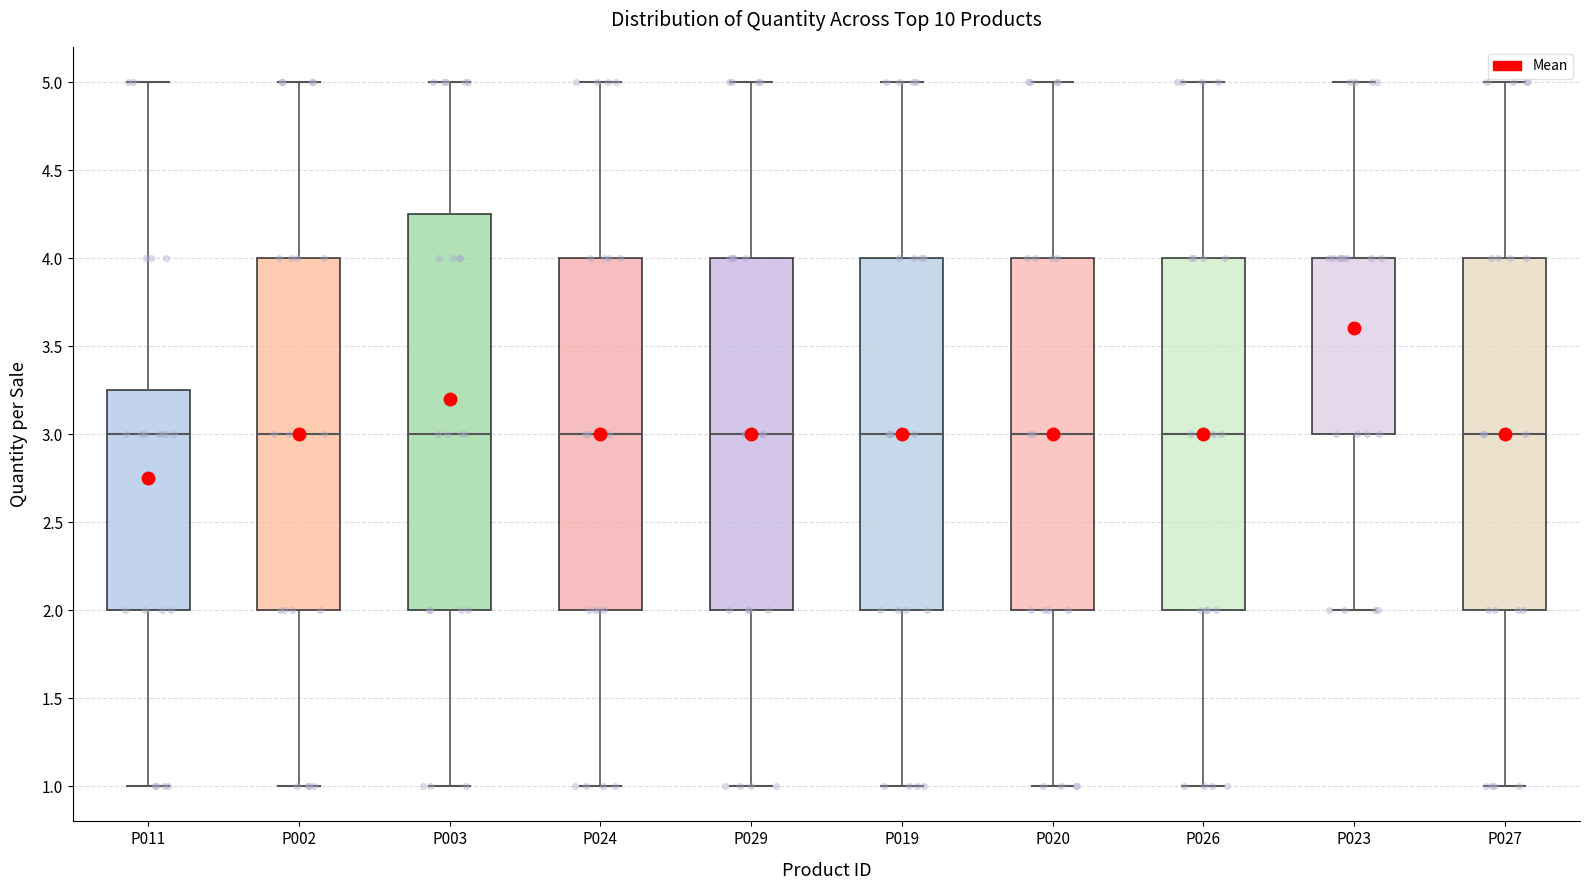

Reading left to right, transcribe this box plot: for each box, give where its median line is, the range the box spans, and where its two whiskers end, as read against the y-axis. The values are not printed on the chart, so give them approximately, as read against the axis.

P011: median 3.00, box 2.00 to 3.25, whiskers 1.00 to 5.00
P002: median 3.00, box 2.00 to 4.00, whiskers 1.00 to 5.00
P003: median 3.00, box 2.00 to 4.25, whiskers 1.00 to 5.00
P024: median 3.00, box 2.00 to 4.00, whiskers 1.00 to 5.00
P029: median 3.00, box 2.00 to 4.00, whiskers 1.00 to 5.00
P019: median 3.00, box 2.00 to 4.00, whiskers 1.00 to 5.00
P020: median 3.00, box 2.00 to 4.00, whiskers 1.00 to 5.00
P026: median 3.00, box 2.00 to 4.00, whiskers 1.00 to 5.00
P023: median 4.00 (drawn on the box's upper edge), box 3.00 to 4.00, whiskers 2.00 to 5.00
P027: median 3.00, box 2.00 to 4.00, whiskers 1.00 to 5.00